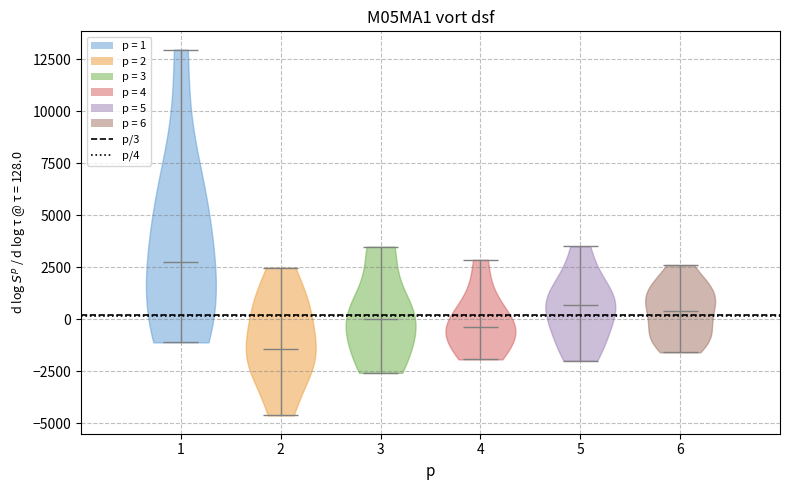

What is the highest point the violin at x = 1 reaches on the y-axis? The values are not printed on the chart, so give them approximately, as read against the axis.

13000